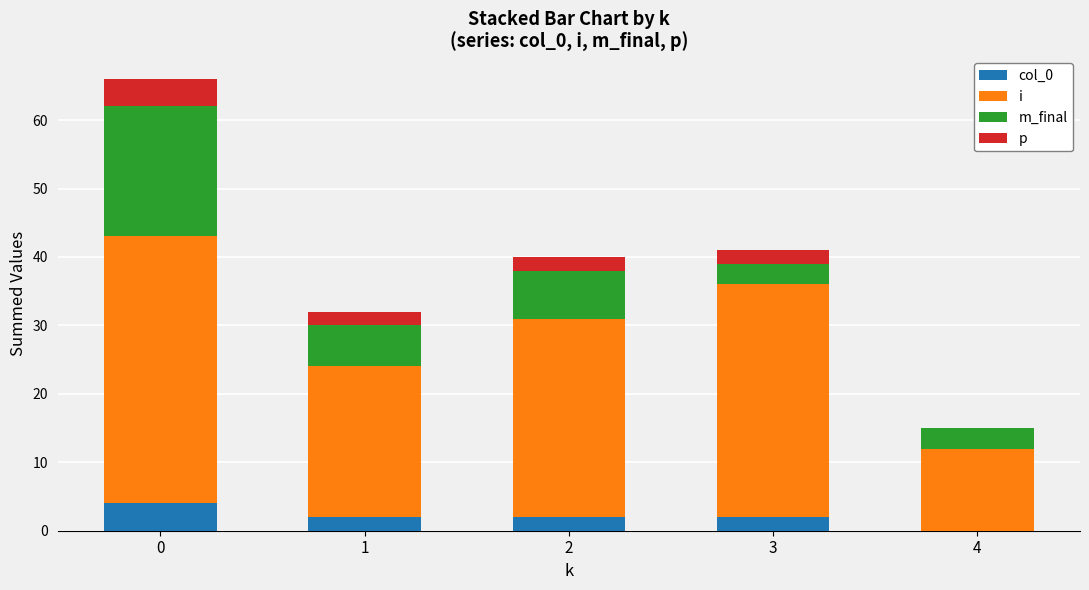

What is the total value across all series at 1?

32